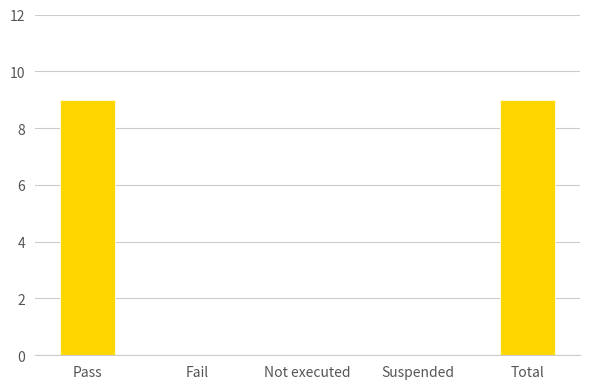

The value at Fail is 0. True or false?

True